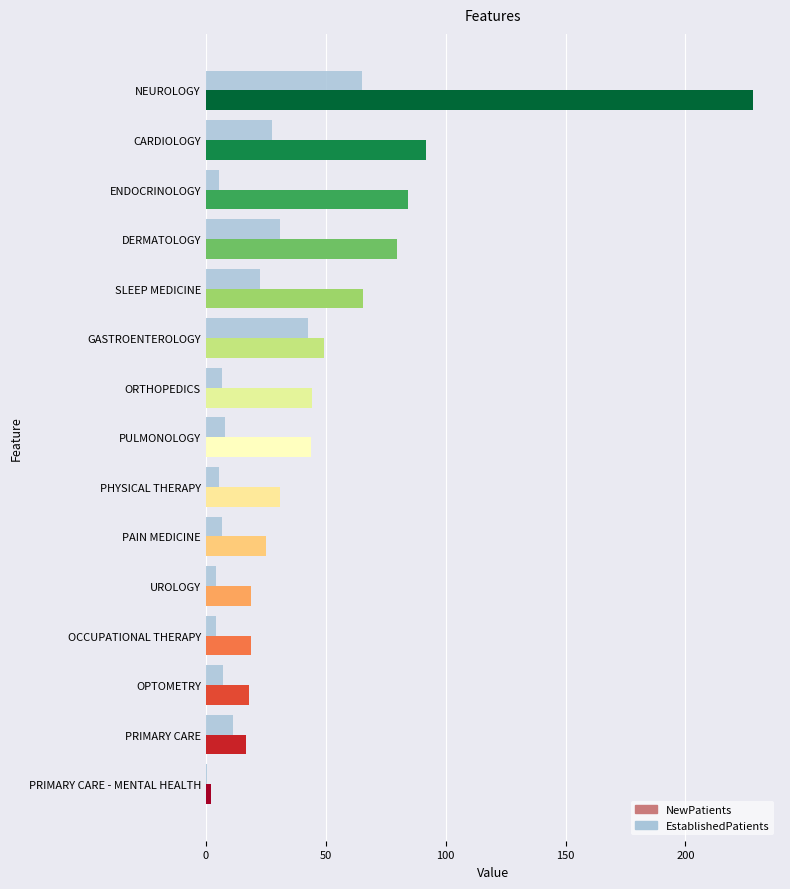

How many distinct data groups are displayed?

2